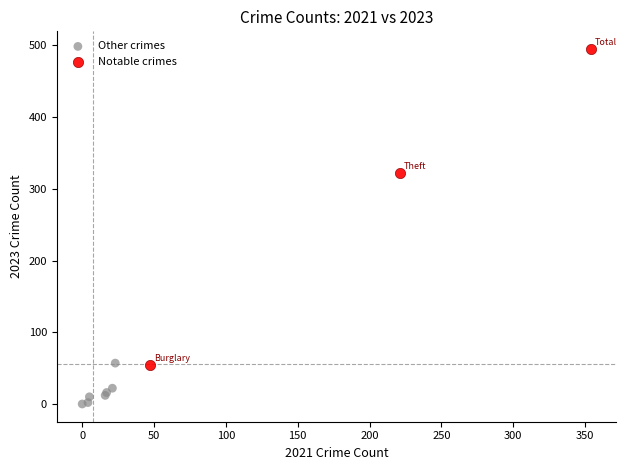

Which series contains the lowest Y value?

Other crimes